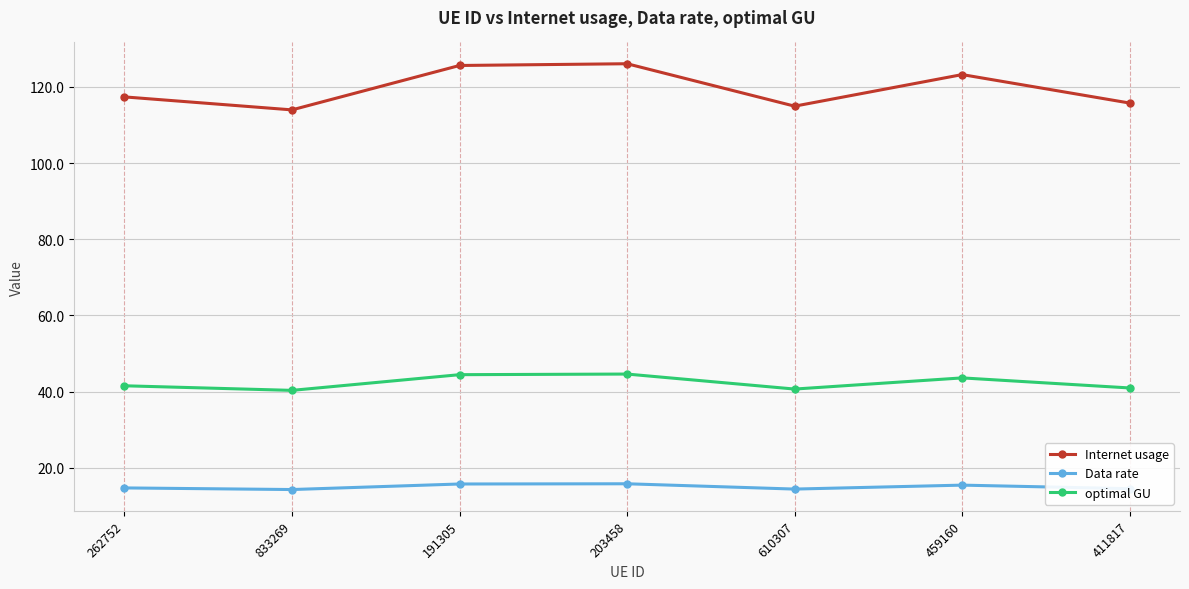

Between 191305 and 610307, which series saw the biggest shift?

Internet usage